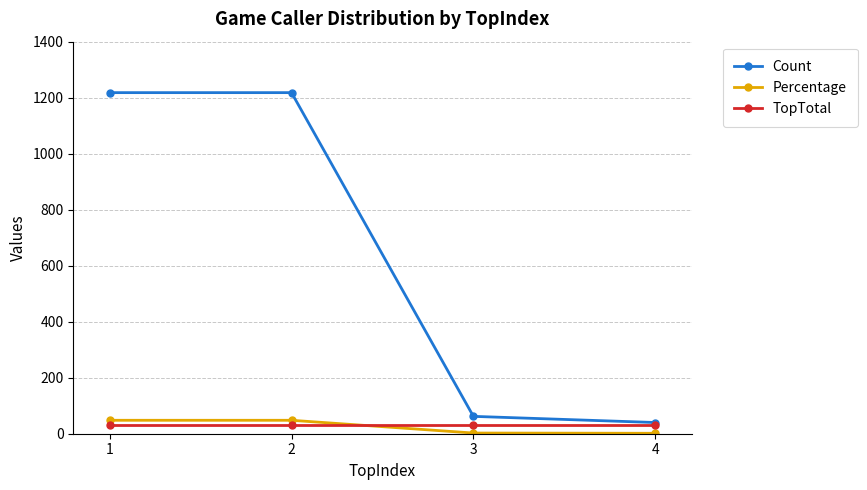

Is it true that Count equals 1949.9 at 2?

False